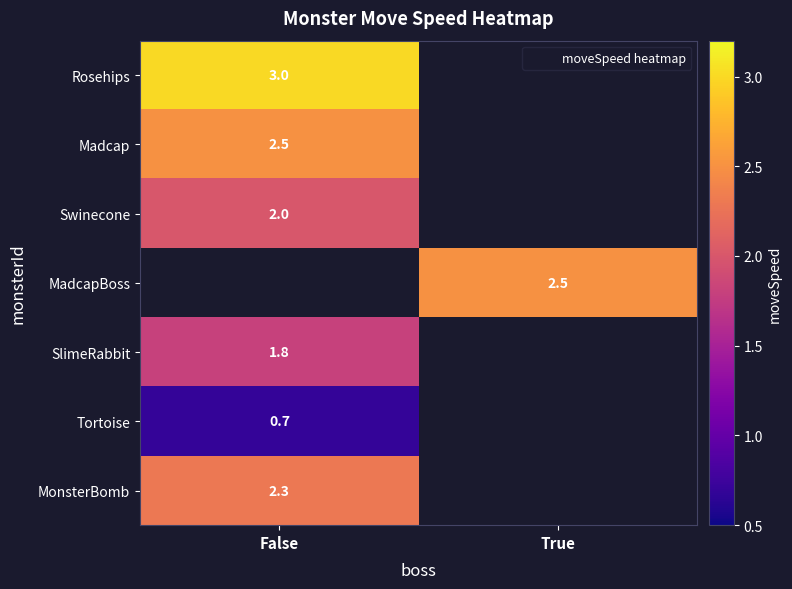

What is the minimum value for Madcap?

2.5